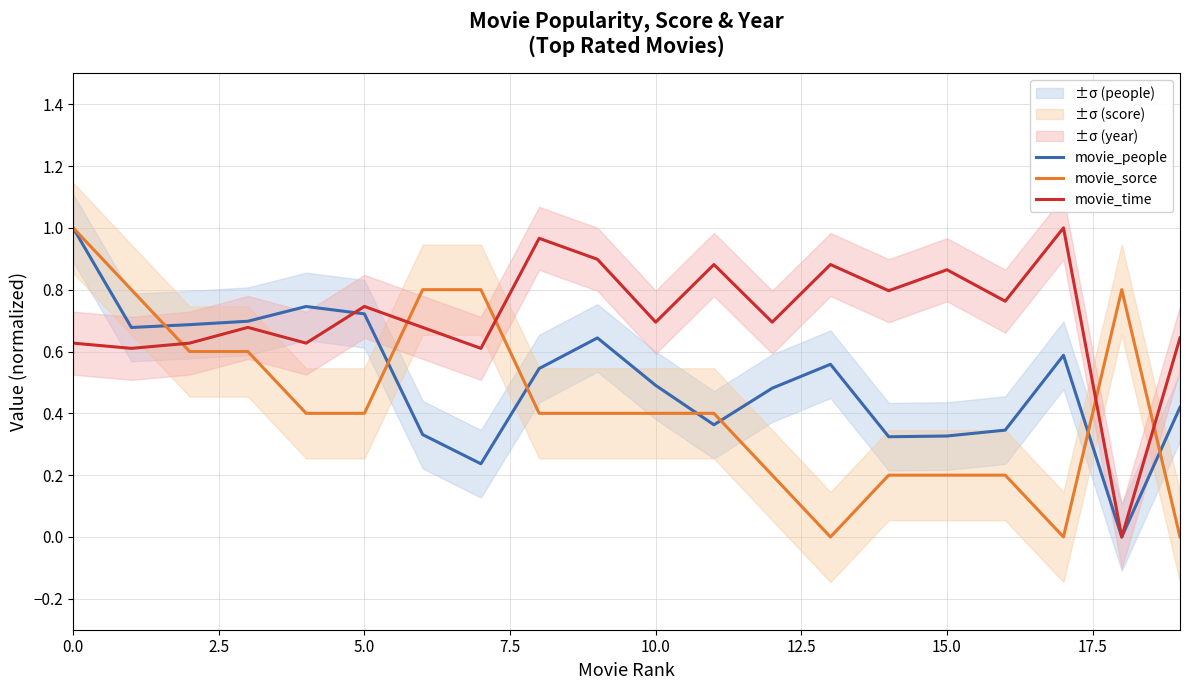

Rank the series by their average value, from lowest to highest.

movie_sorce, movie_people, movie_time